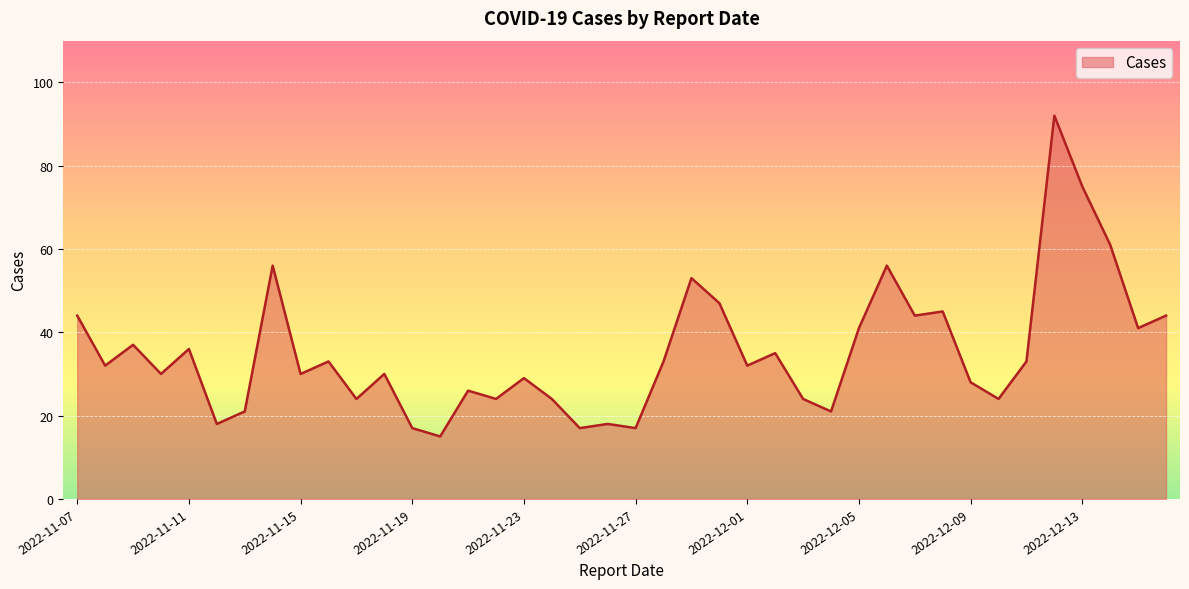

What is the greatest value displayed?

92